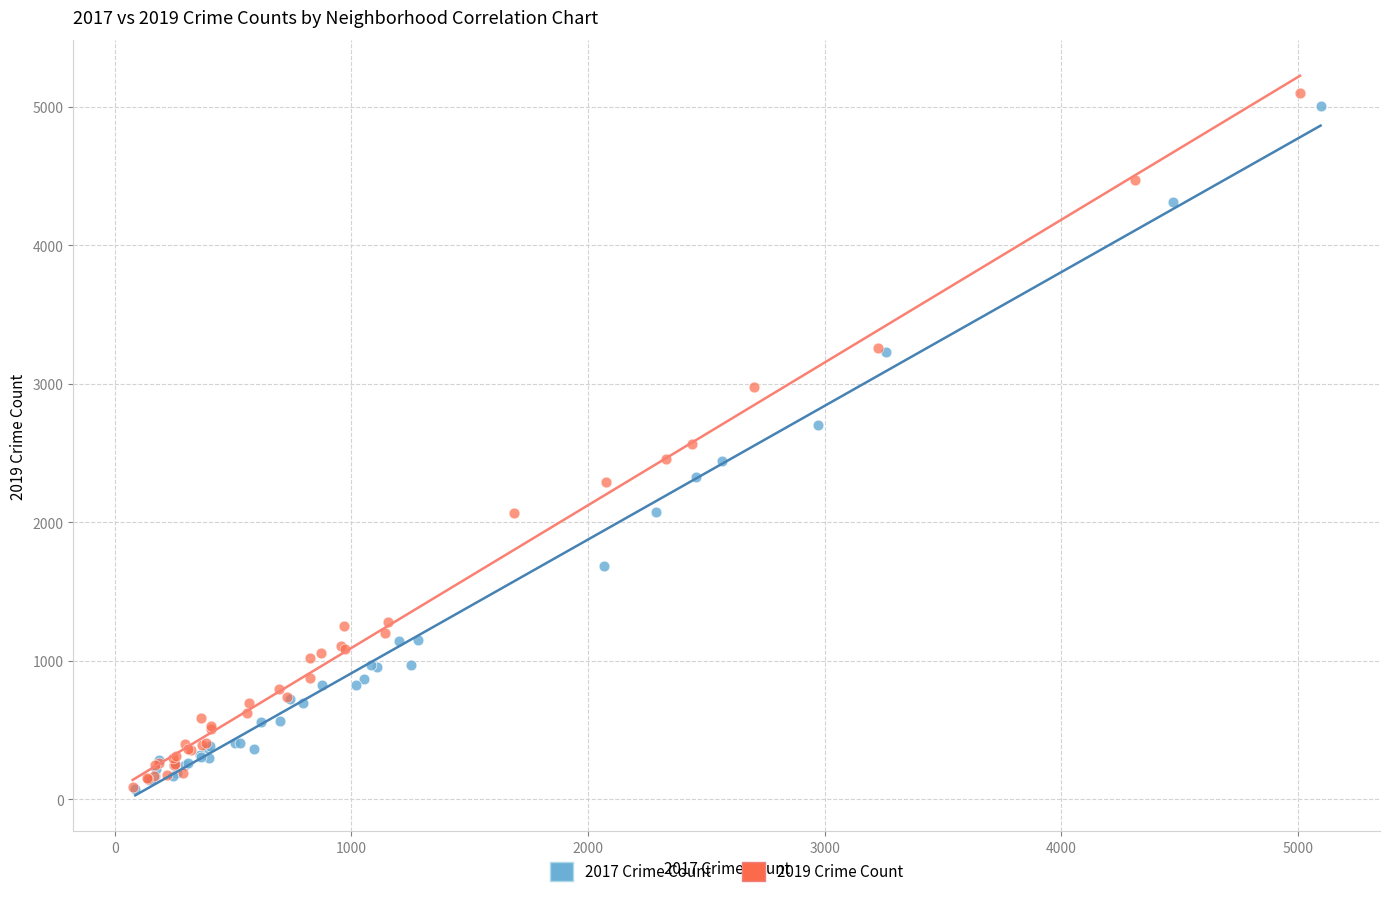

Which series has the widest spread of Y values?

2019 Crime Count